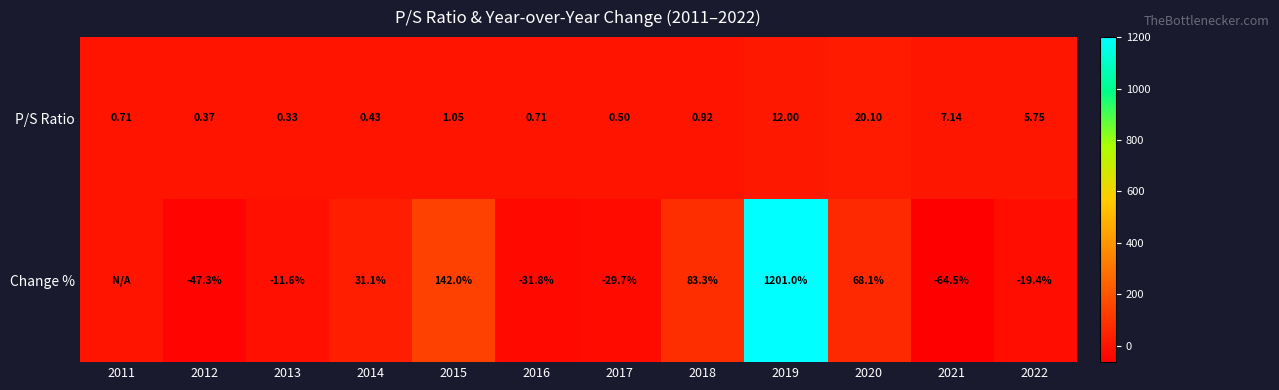

Is the value of P/S Ratio at 2011 greater than the value of Change % at 2022?

Yes